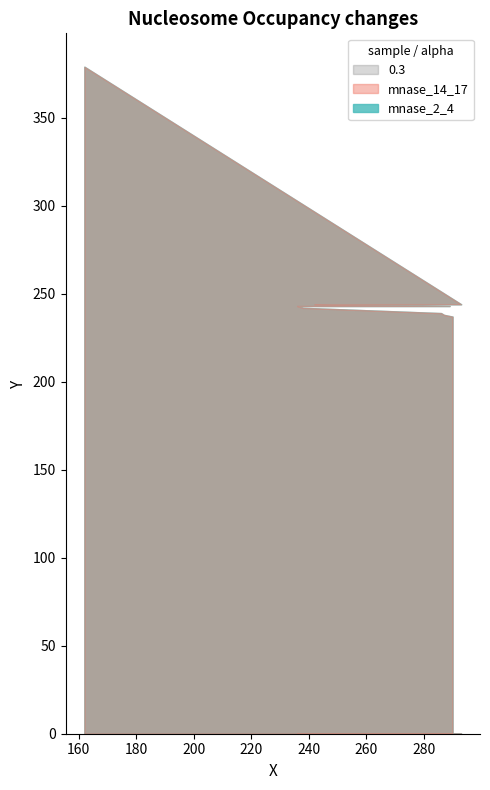

What is the label of the 6th point from the left?

241